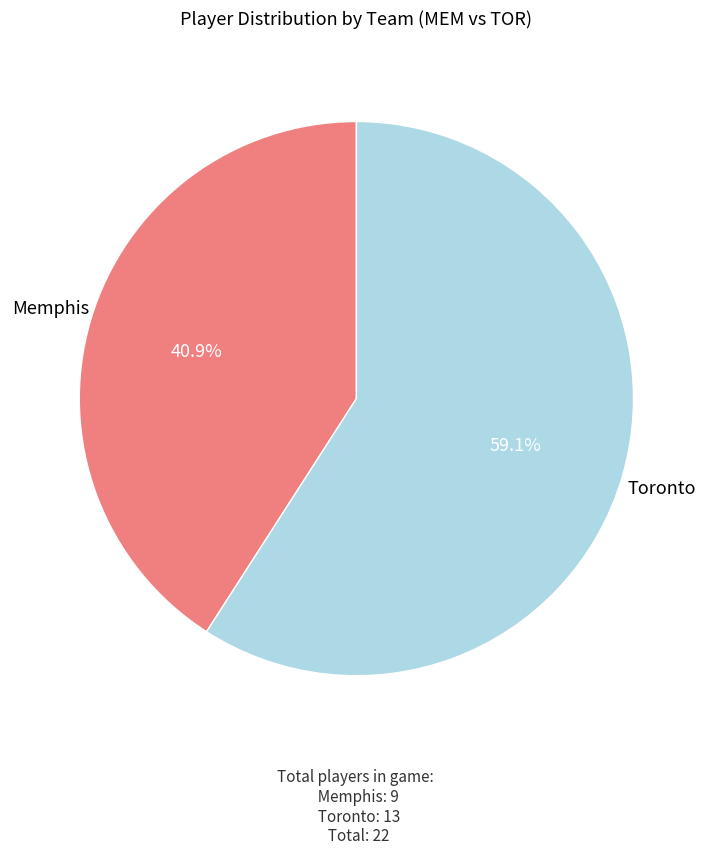

Count the number of slices in the pie.

2